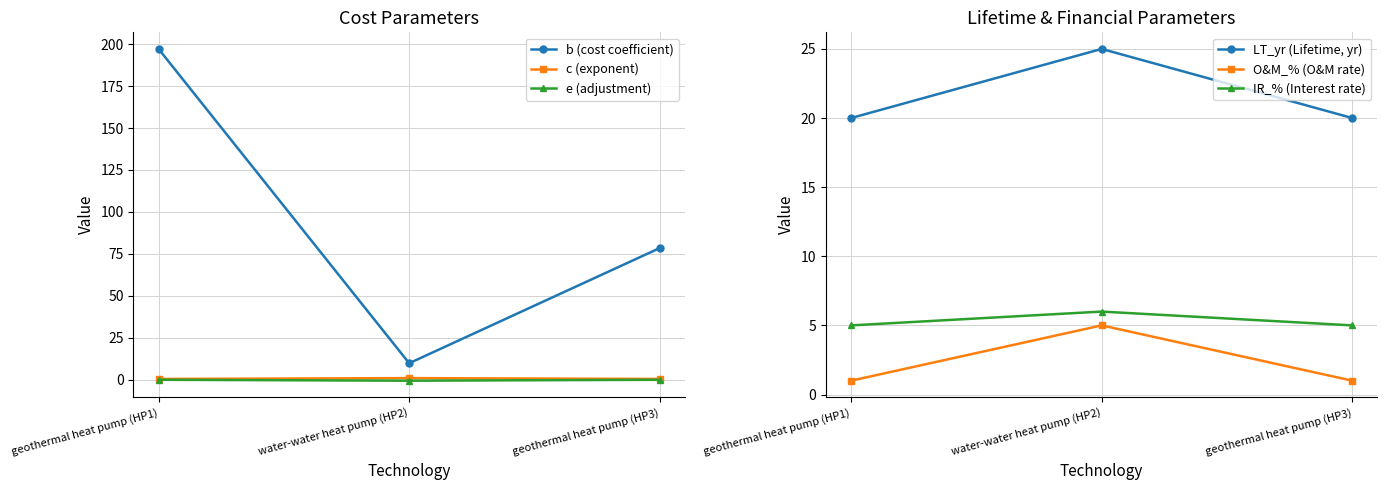

How many lines are shown in the chart?

6